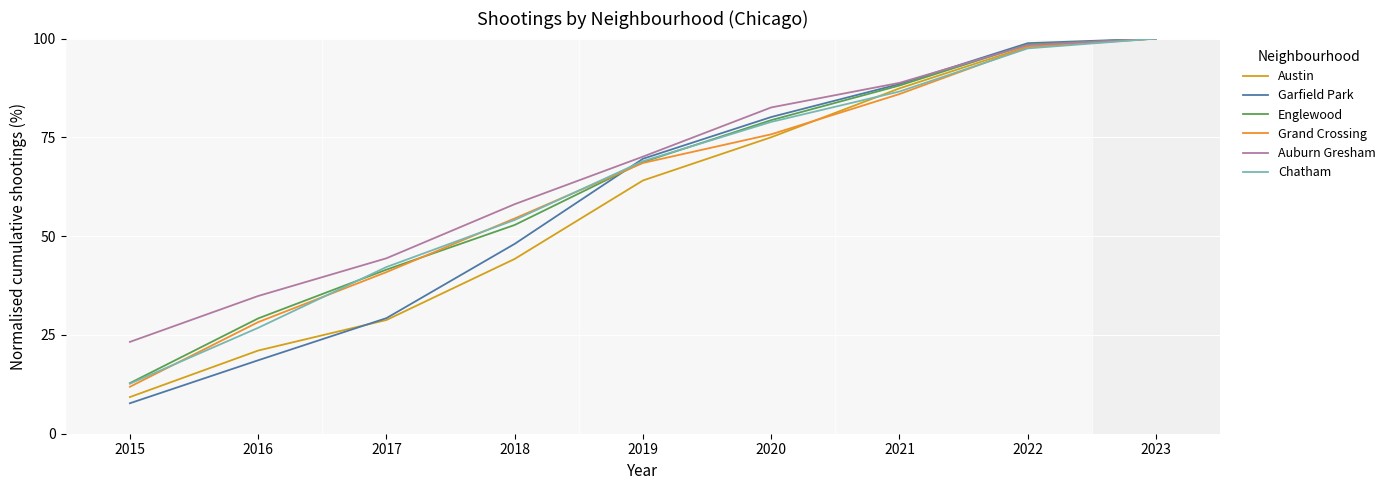

Which series has the widest spread of values?

Garfield Park